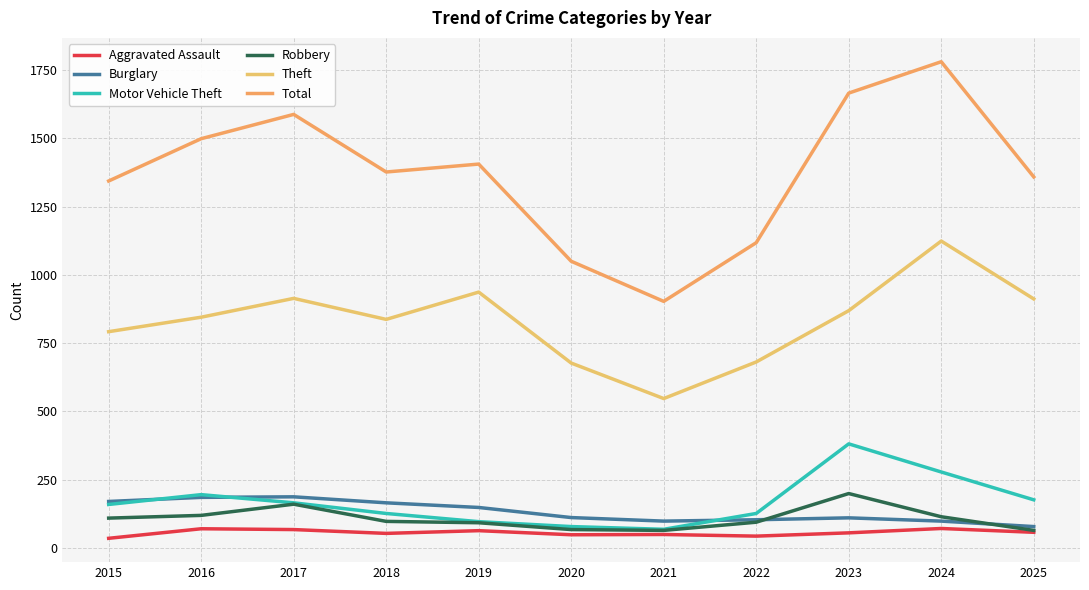

Rank the categories by Robbery value from lowest to highest.

2021, 2025, 2020, 2019, 2022, 2018, 2015, 2024, 2016, 2017, 2023